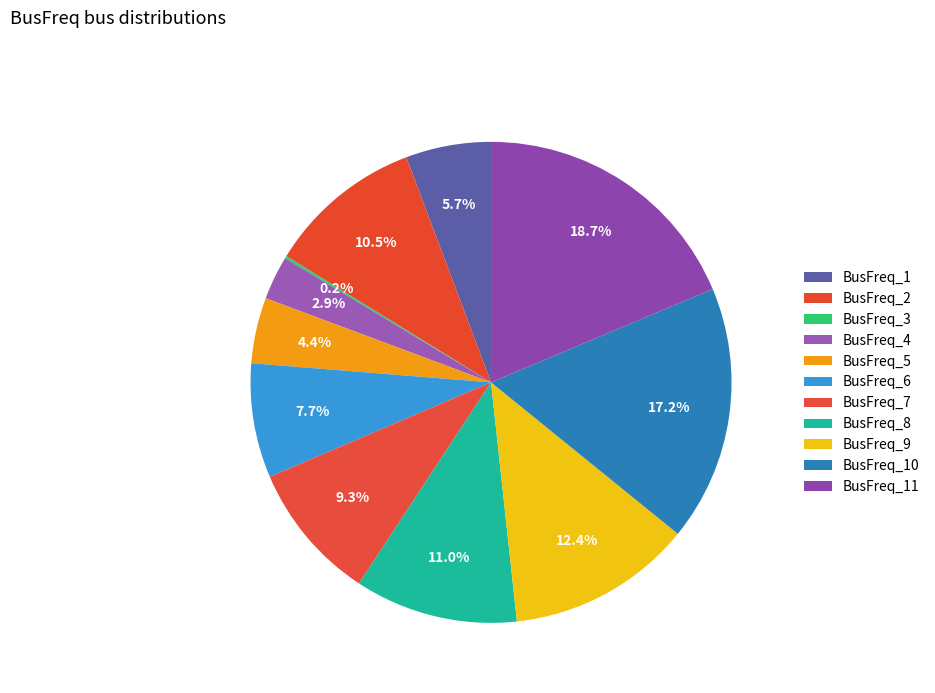

What is the total percentage of BusFreq_4 and BusFreq_10?

20.1%